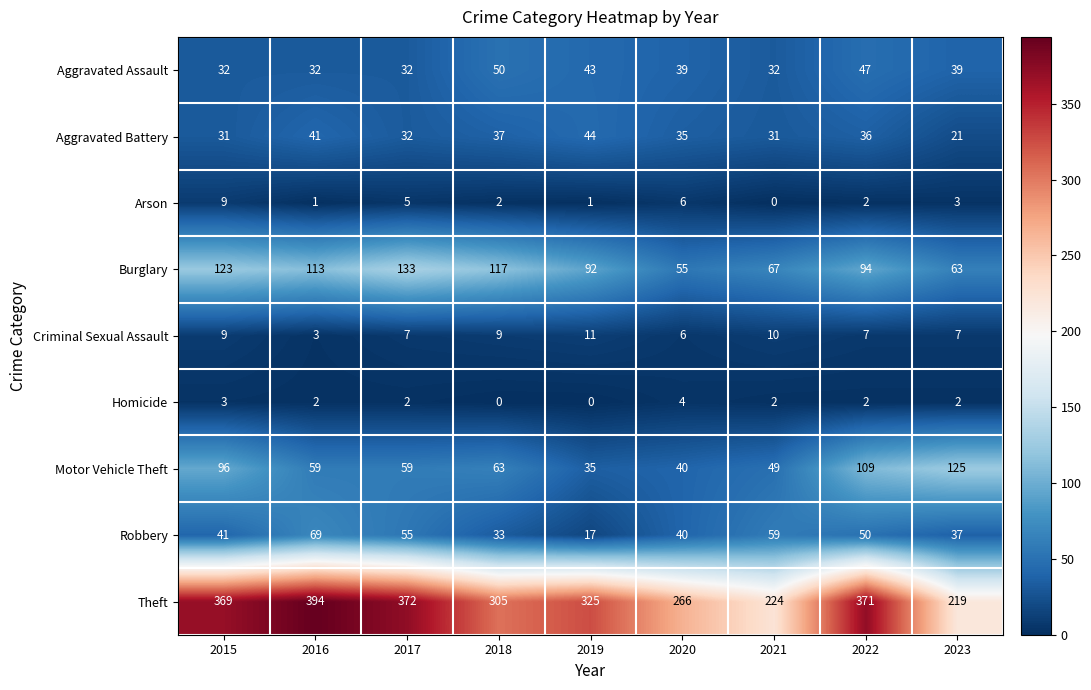

What is the sum of the Aggravated Battery values at 2016 and 2022?

77